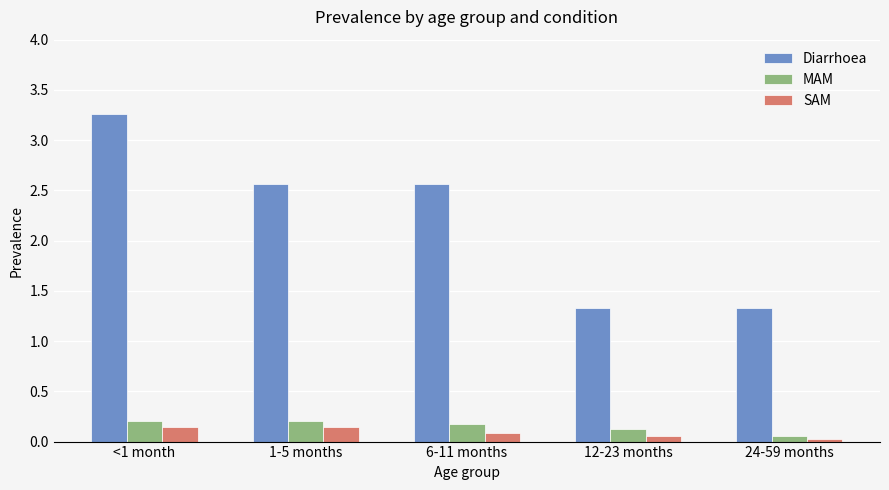

Is the value of SAM at <1 month greater than the value of Diarrhoea at 6-11 months?

No